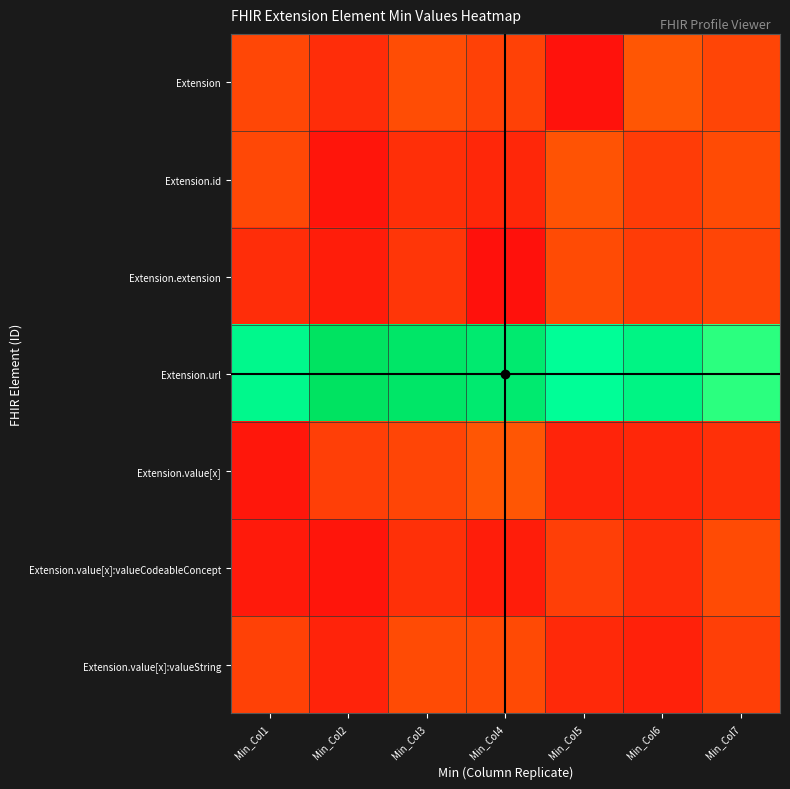

Which series has the largest total across all categories?

Extension.url